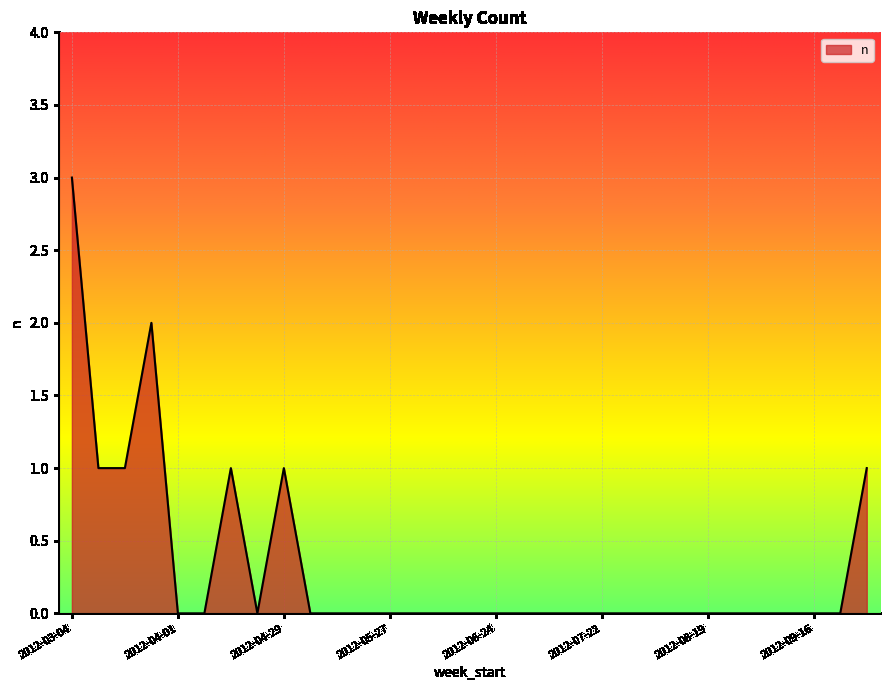

True or false: the data has more than 2 interior local peaks.

True